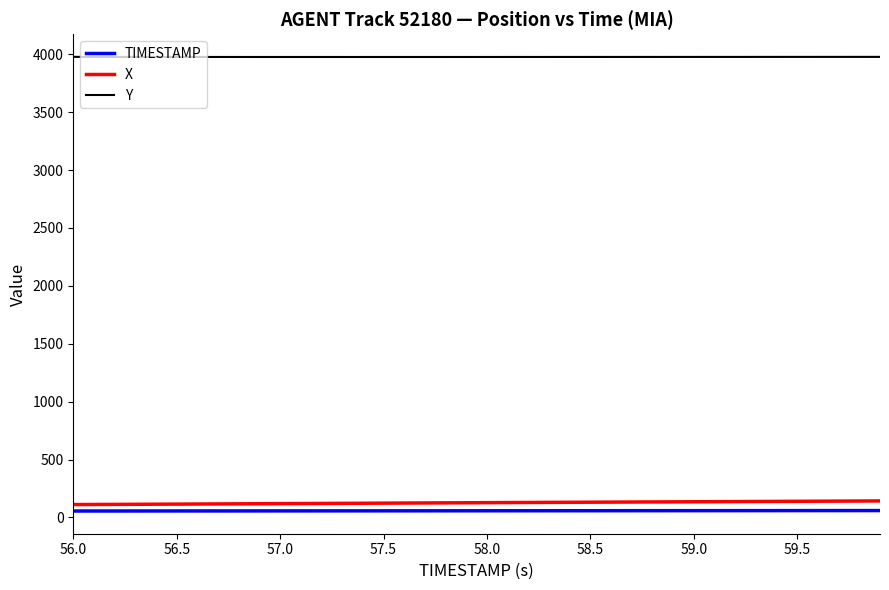

How many lines are shown in the chart?

3